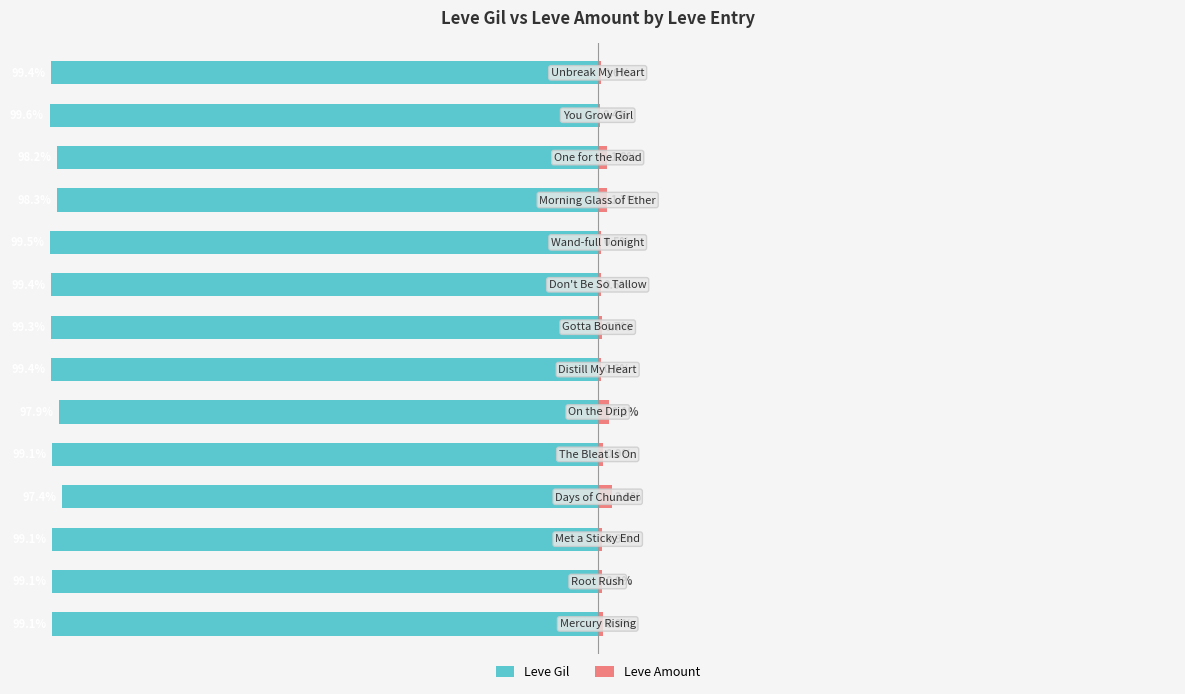

Which has a higher value, 2 or 13?

2